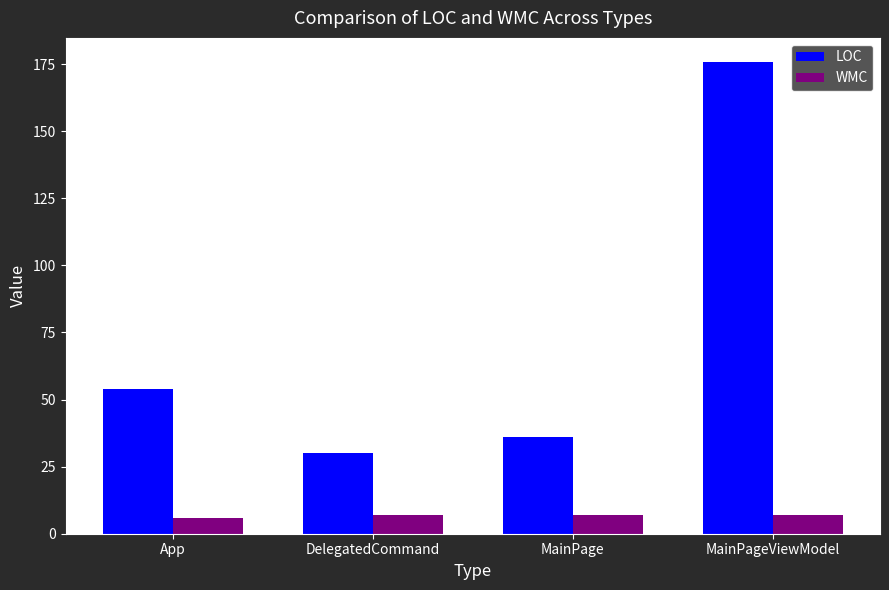

What is the label of the 3rd bar from the right?

DelegatedCommand